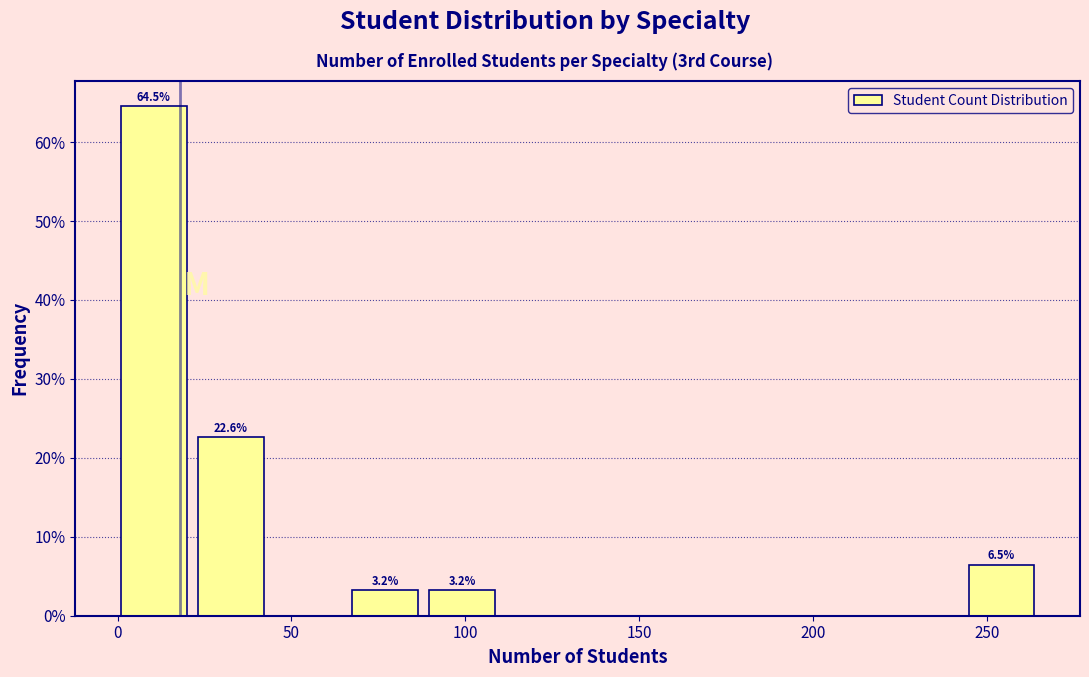

Which range on the x-axis has the tallest bar?

0 to 25